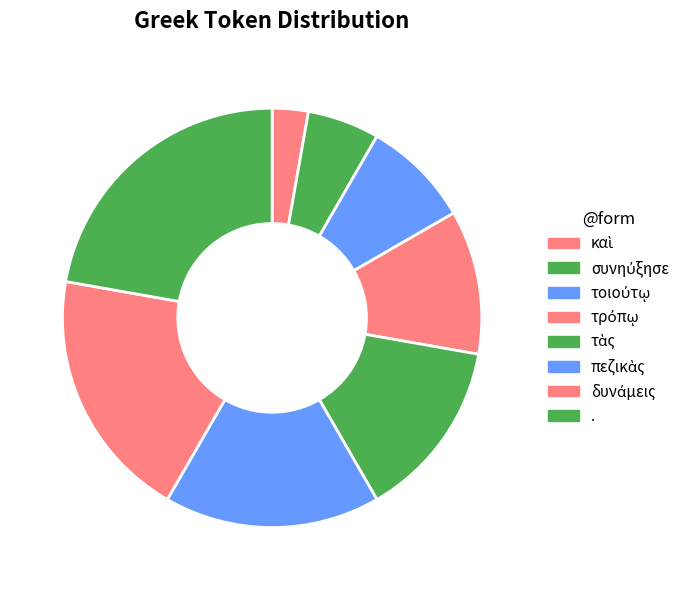

Count the number of slices in the pie.

8